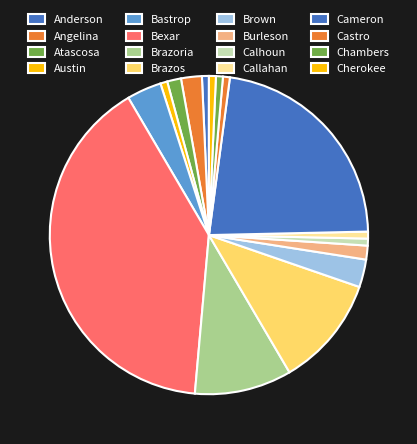

Which slice is the largest?

Bexar